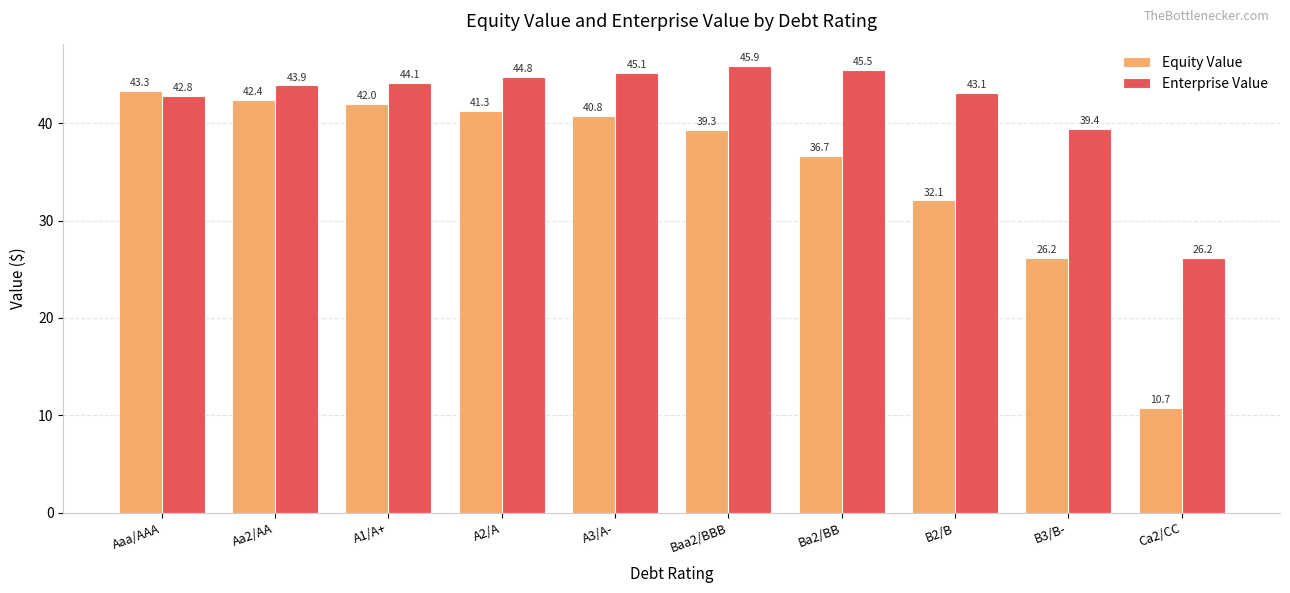

Between Aa2/AA and A3/A-, which series saw the biggest shift?

Equity Value